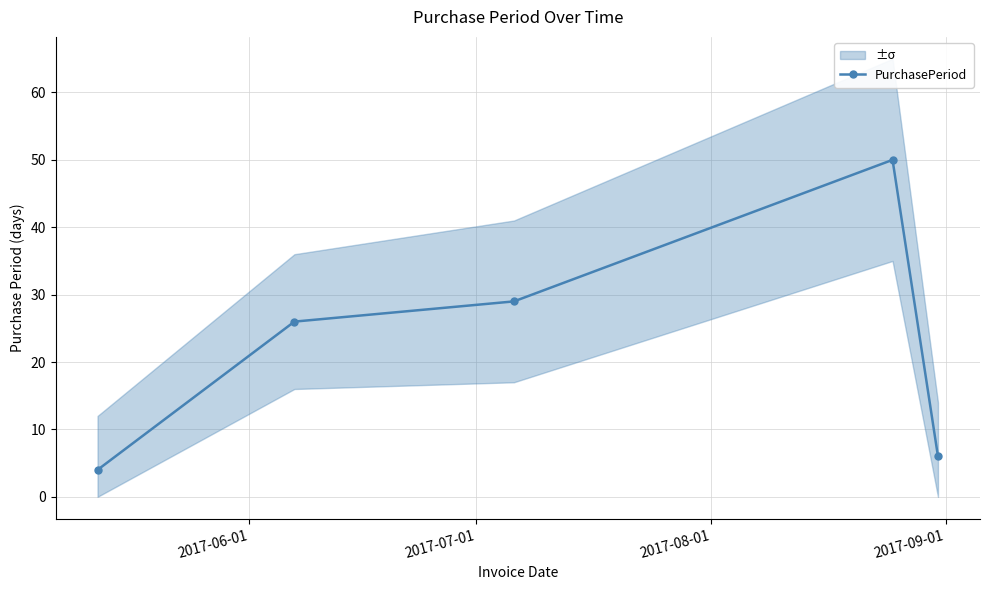

What is the value of the 4th point from the left?

50